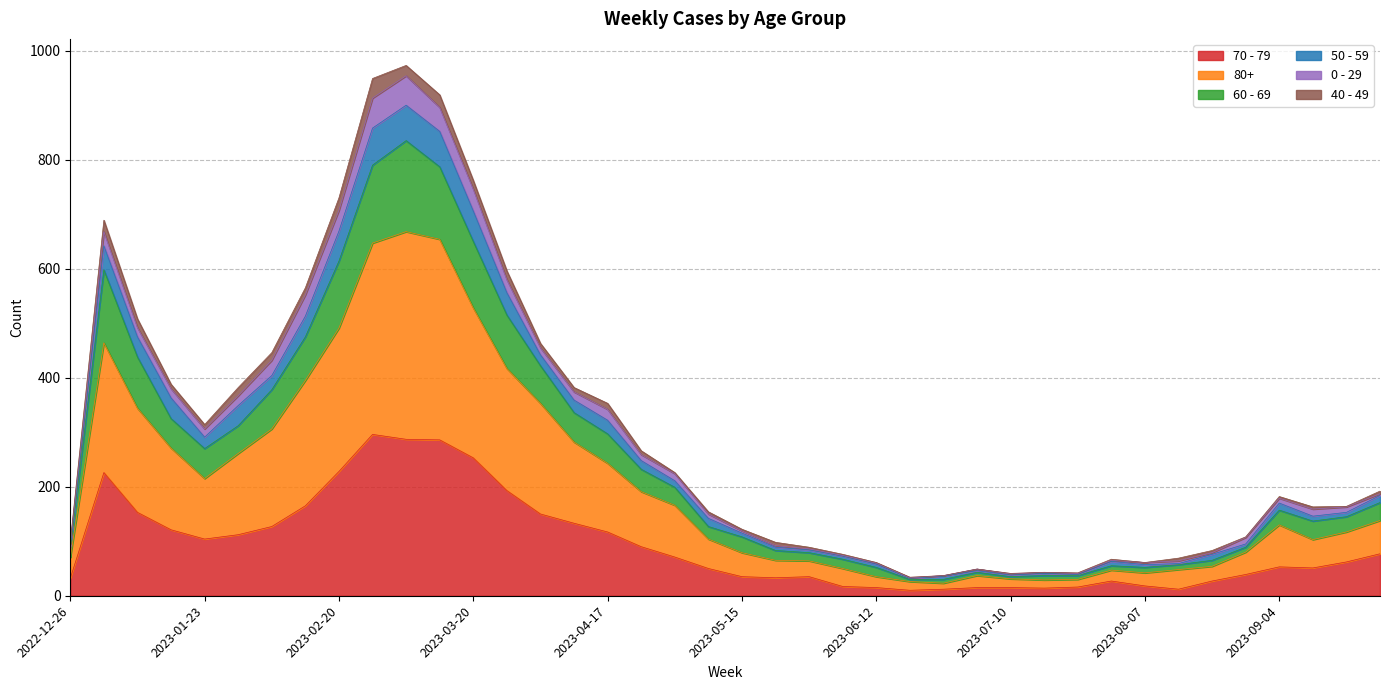

Where is the first local maximum for 50 - 59?

2023-01-02